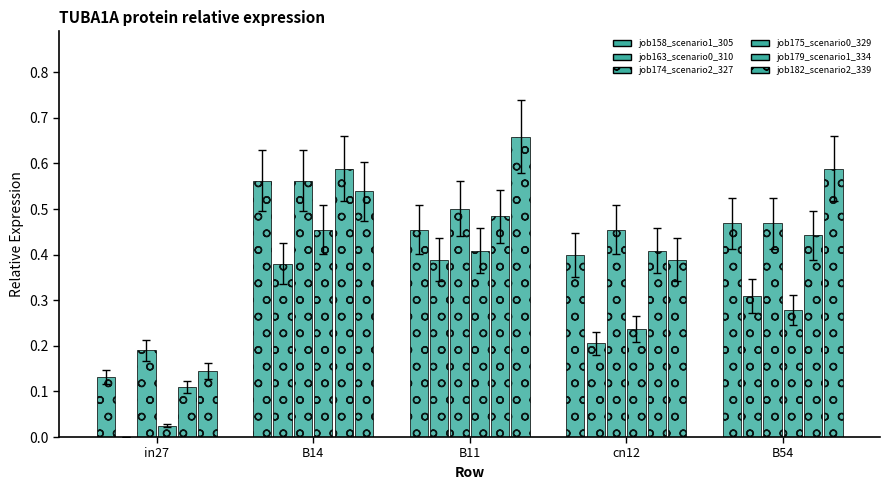

Does the chart contain stacked bars?

No